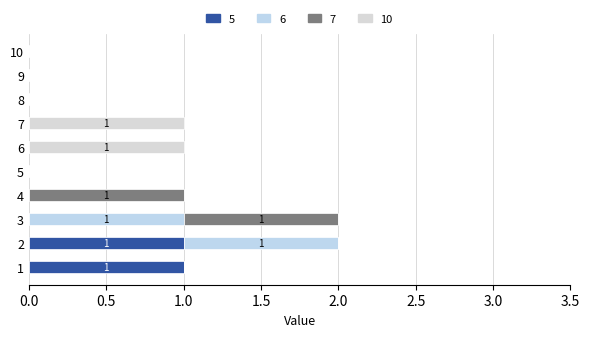

Count the number of data series in this chart.

4